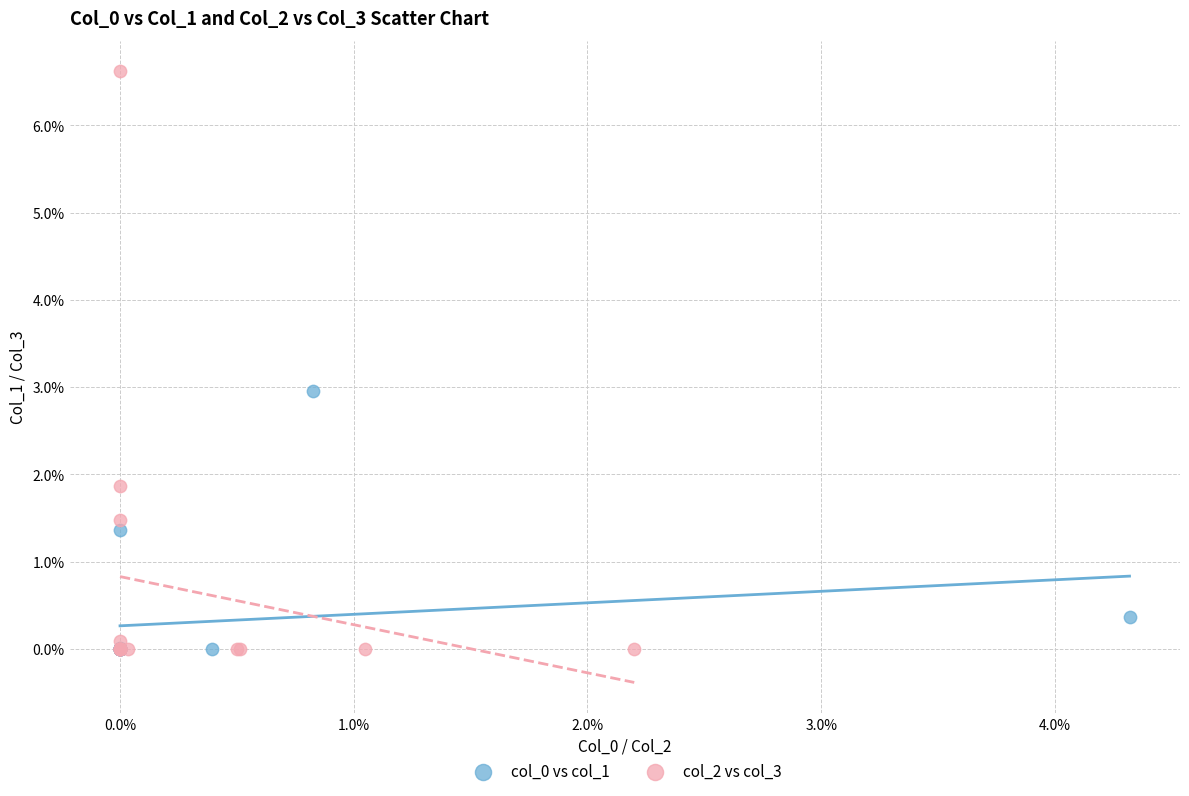

Which series contains the highest Y value?

col_2 vs col_3